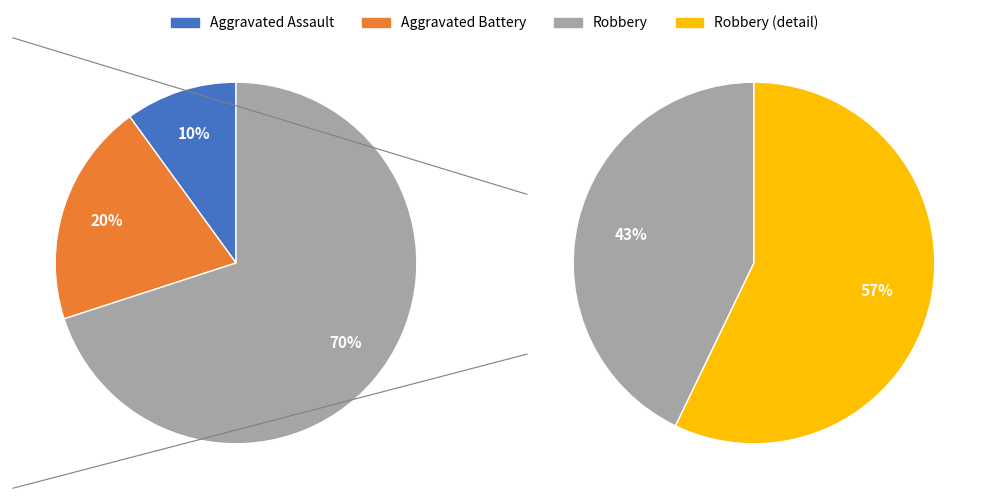

To the nearest percent, what is the average slice percentage?

33%